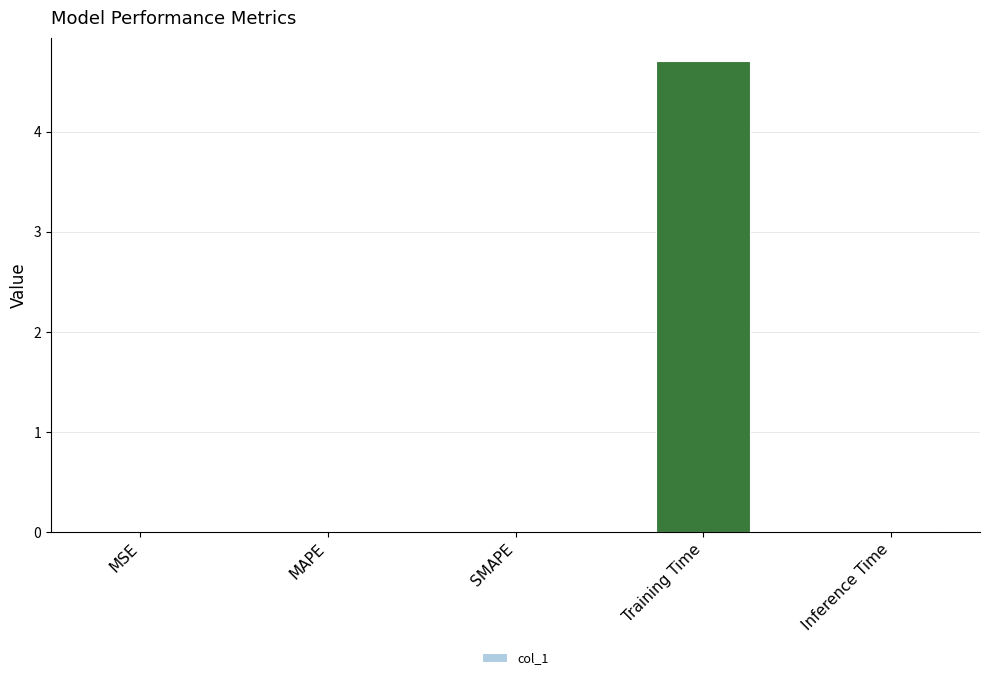

Between MSE and Training Time, which is larger?

Training Time